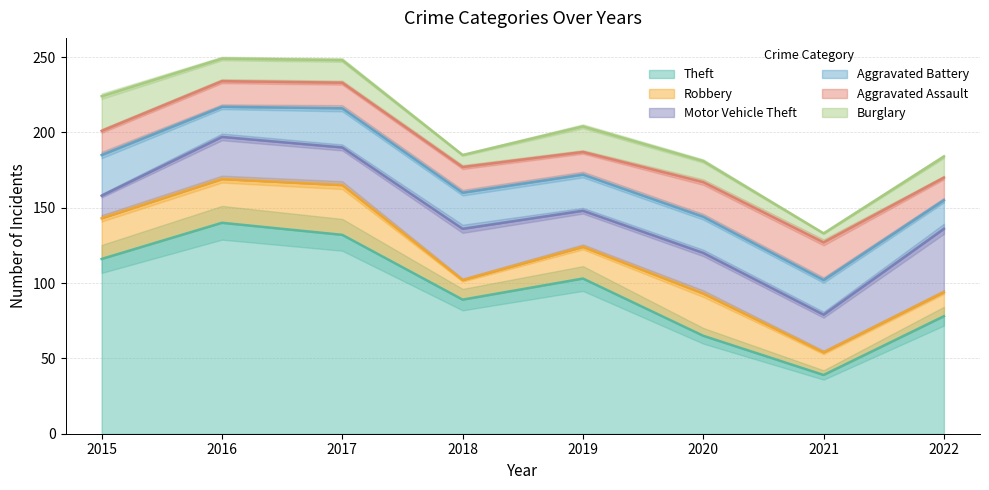

Reading left to right, extract all data points from this chart.

Theft: 116	140	132	89	103	65	39	78
Robbery: 27	29	33	13	21	28	15	16
Motor Vehicle Theft: 15	28	25	34	24	27	25	42
Aggravated Battery: 27	20	26	24	24	24	23	19
Aggravated Assault: 16	17	17	17	15	23	25	15
Burglary: 23	15	15	8	17	14	6	14